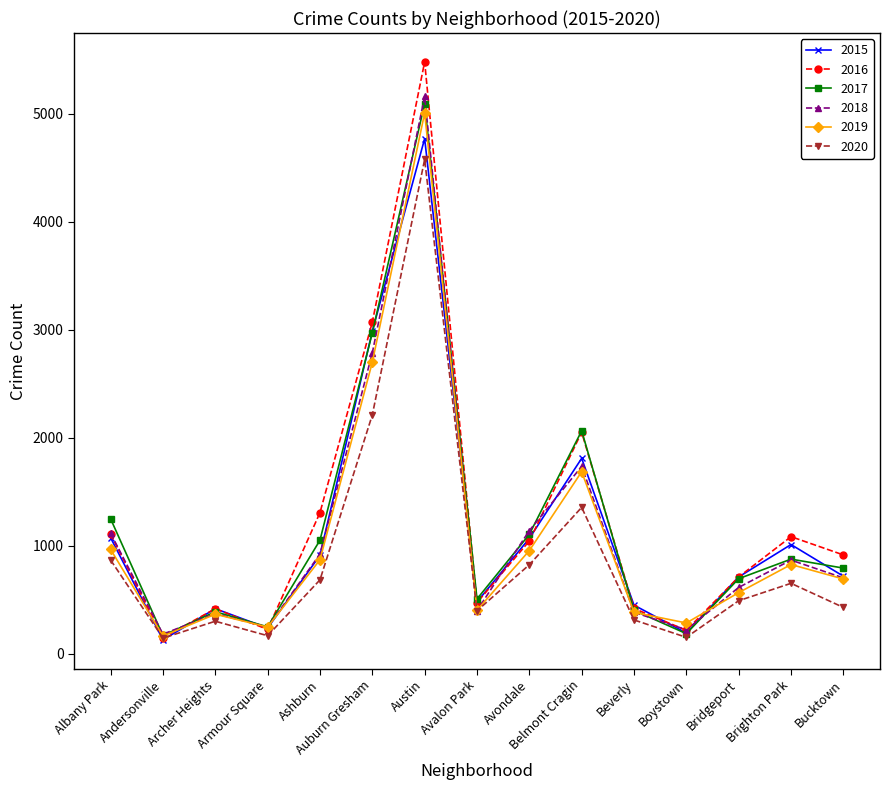

At which label does 2016 first exceed 917?

Albany Park